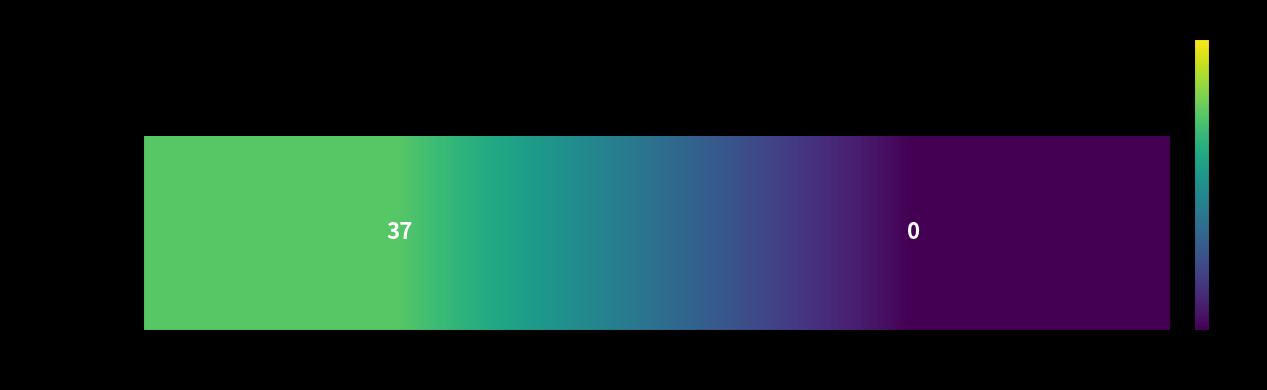

How many values are below 37?

1